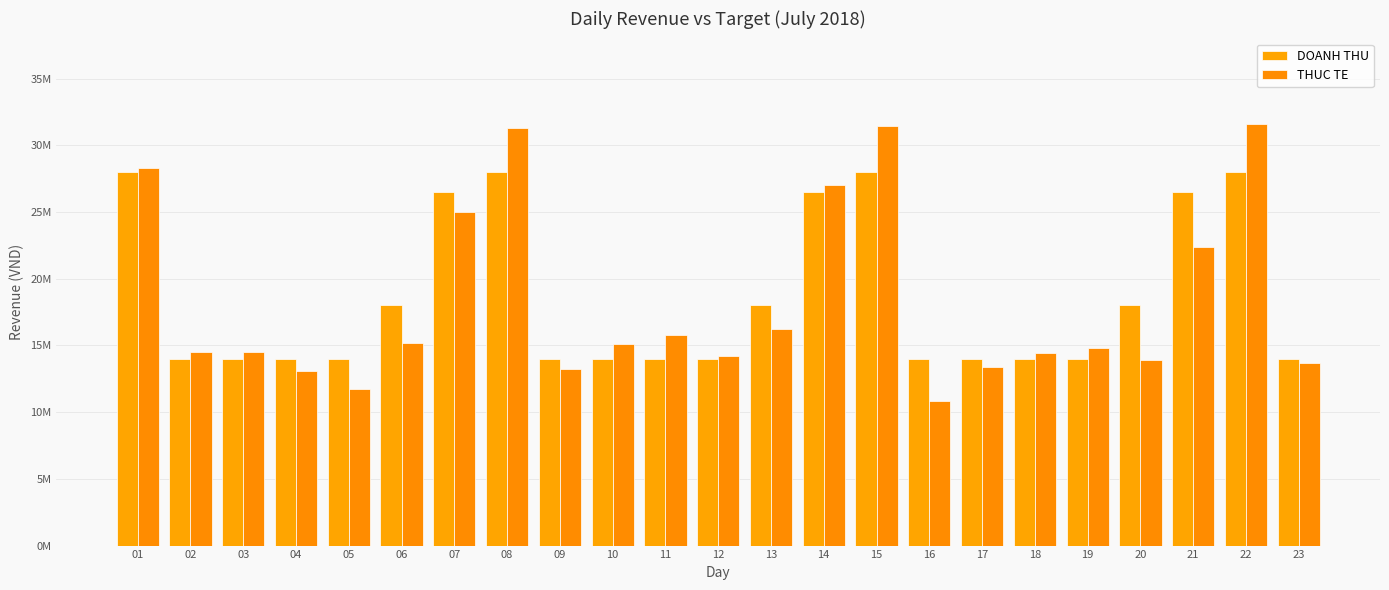

What is the average value of the THUC TE series?

18333543